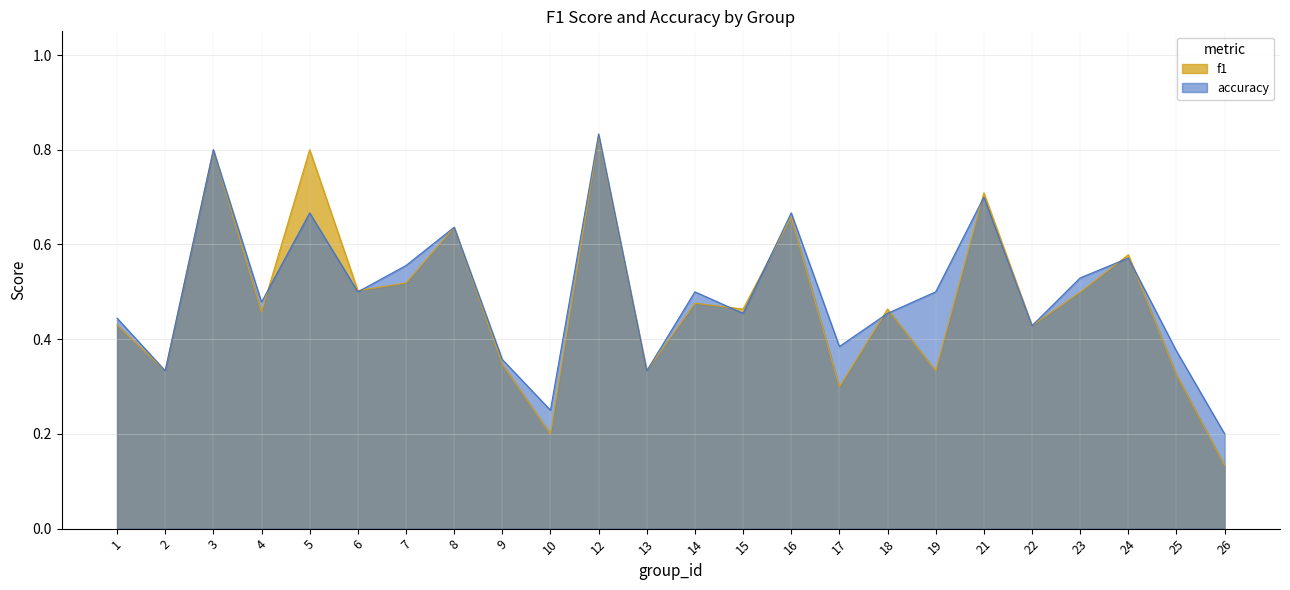

Count the accuracy values in the range 0 to 1.

24